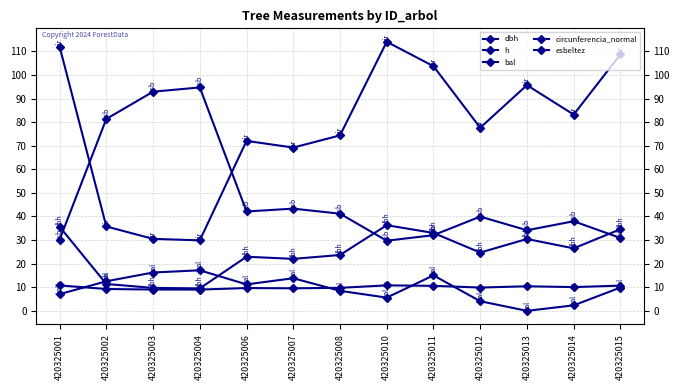

How many lines are shown in the chart?

5